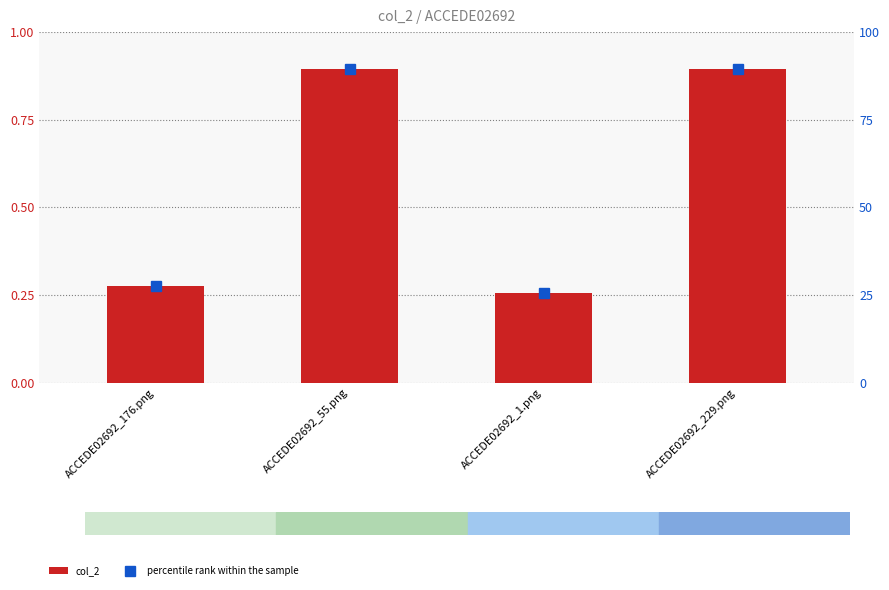

What is the sum of all percentile rank within the sample values?

231.9